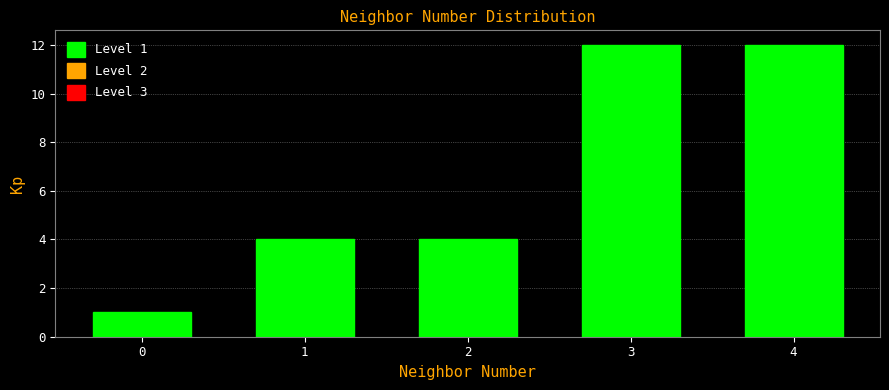

Reading right to left, what are all the values shown in this chart?

12	12	4	4	1